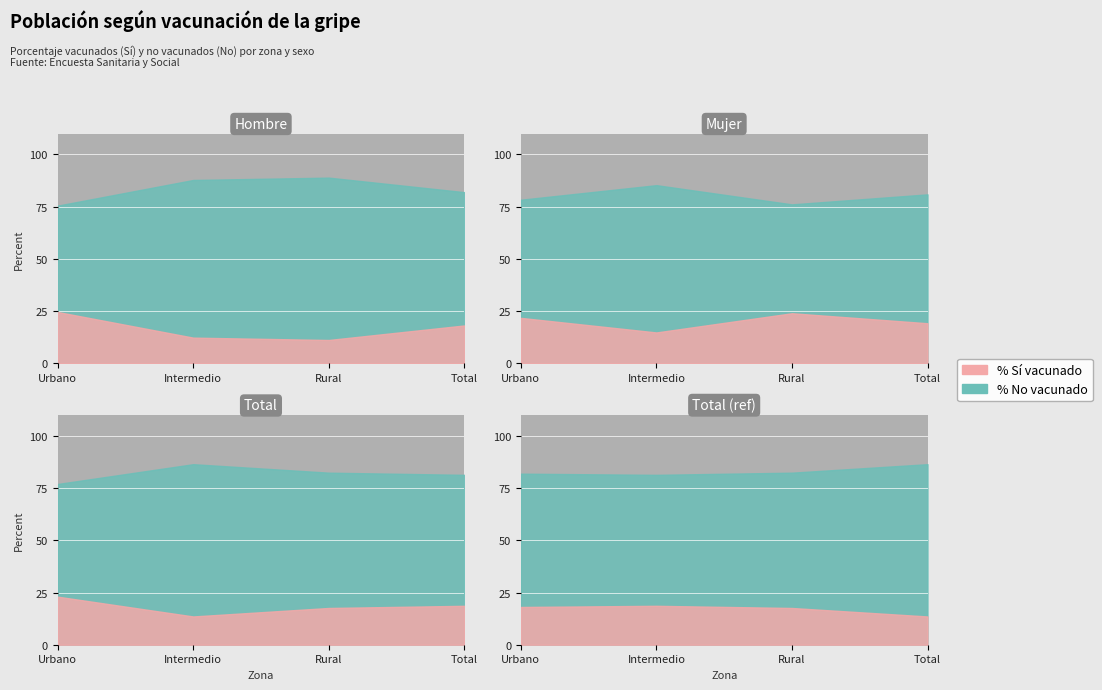

True or false: No (Total N estimada) and Sí (Mujer N estimada) intersect in this chart.

False